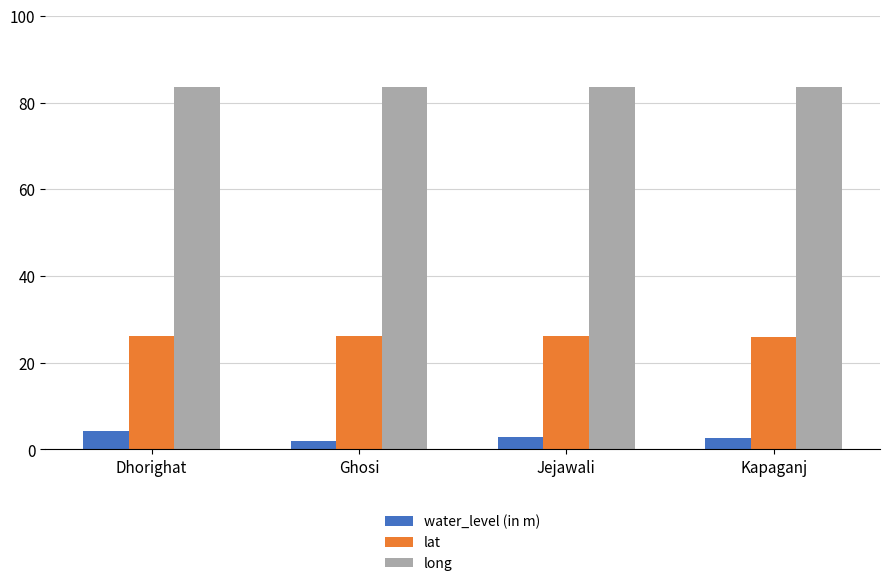

What value does the long series have at Kapaganj?

83.6